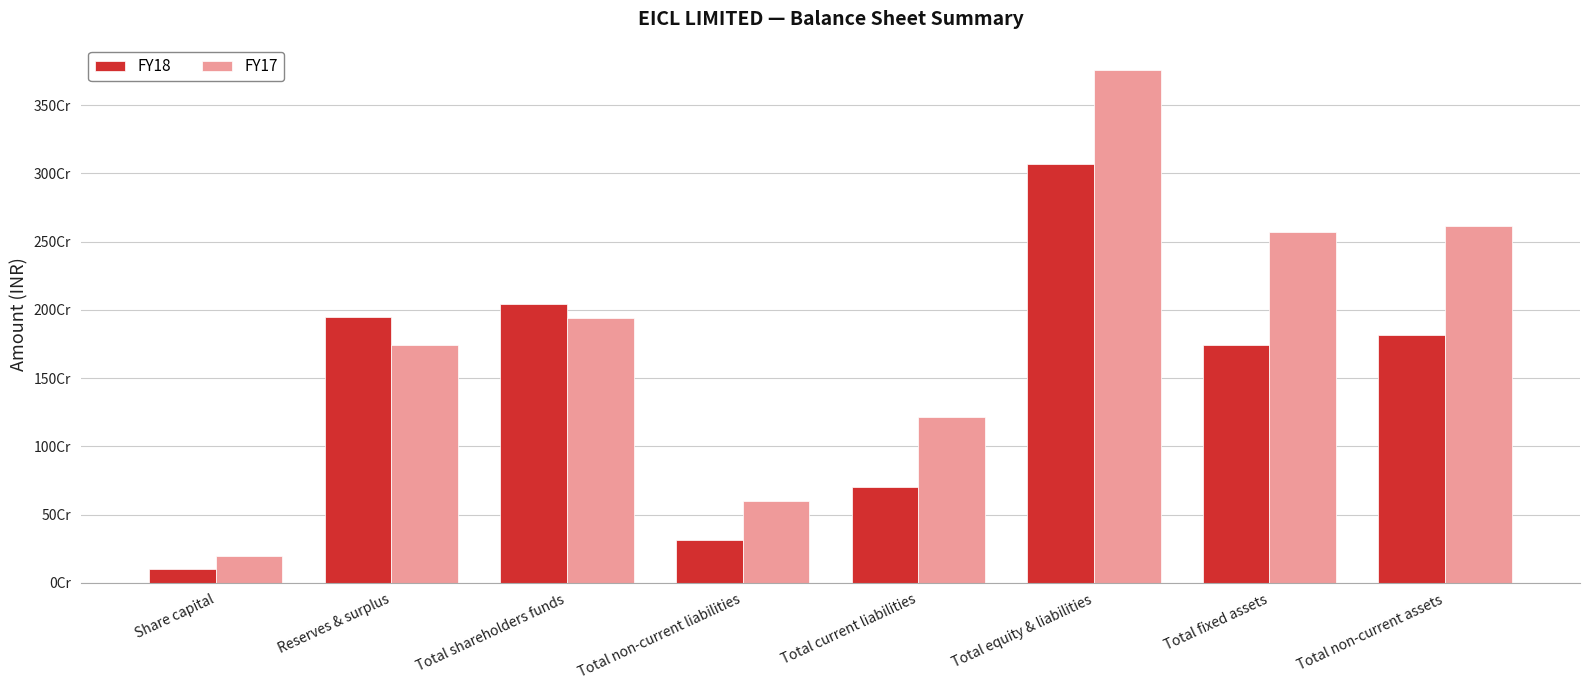

What is the average value of the FY17 series?

1829527306